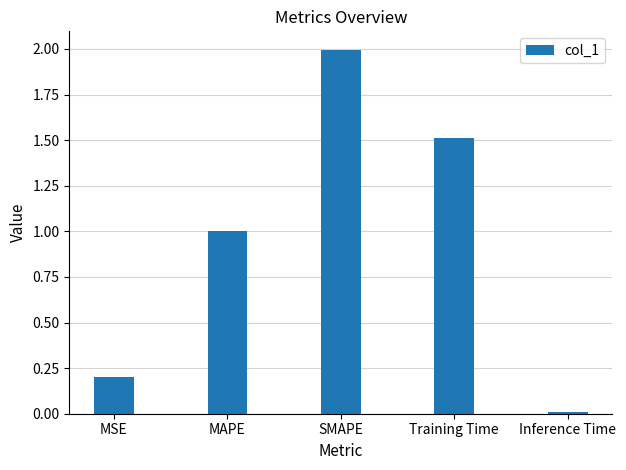

Where is the data nearest to the value 1?

MAPE